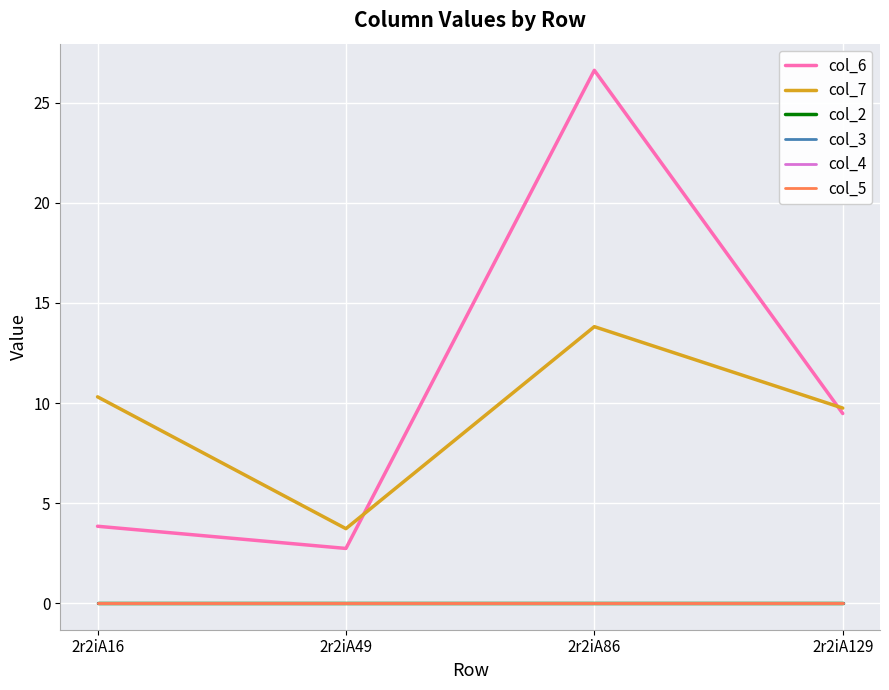

At which label is col_2 closest to 0?

2r2iA16